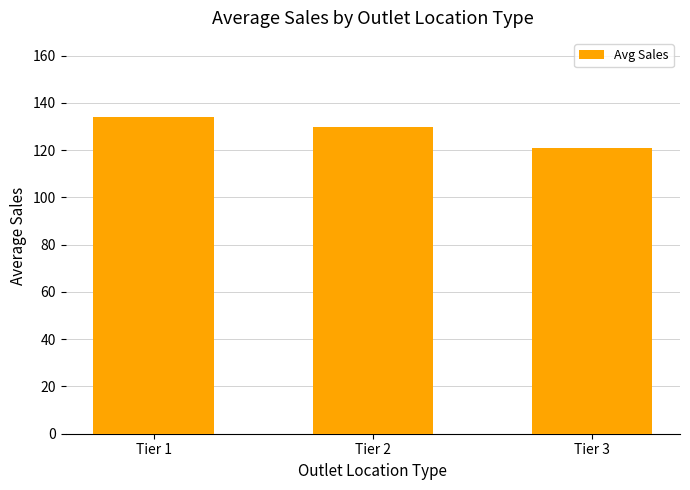

Rank the categories by value from highest to lowest.

Tier 1, Tier 2, Tier 3